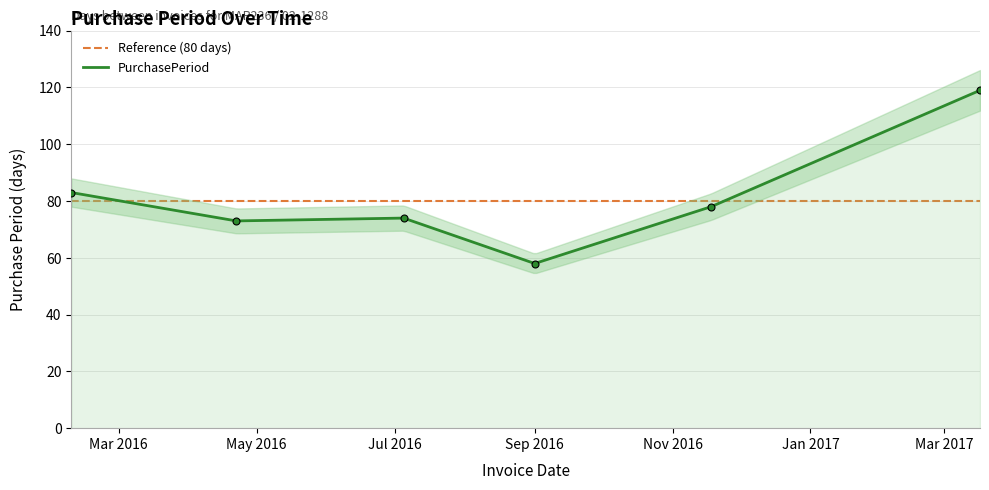

Is this an area chart (filled region under the line)?

No